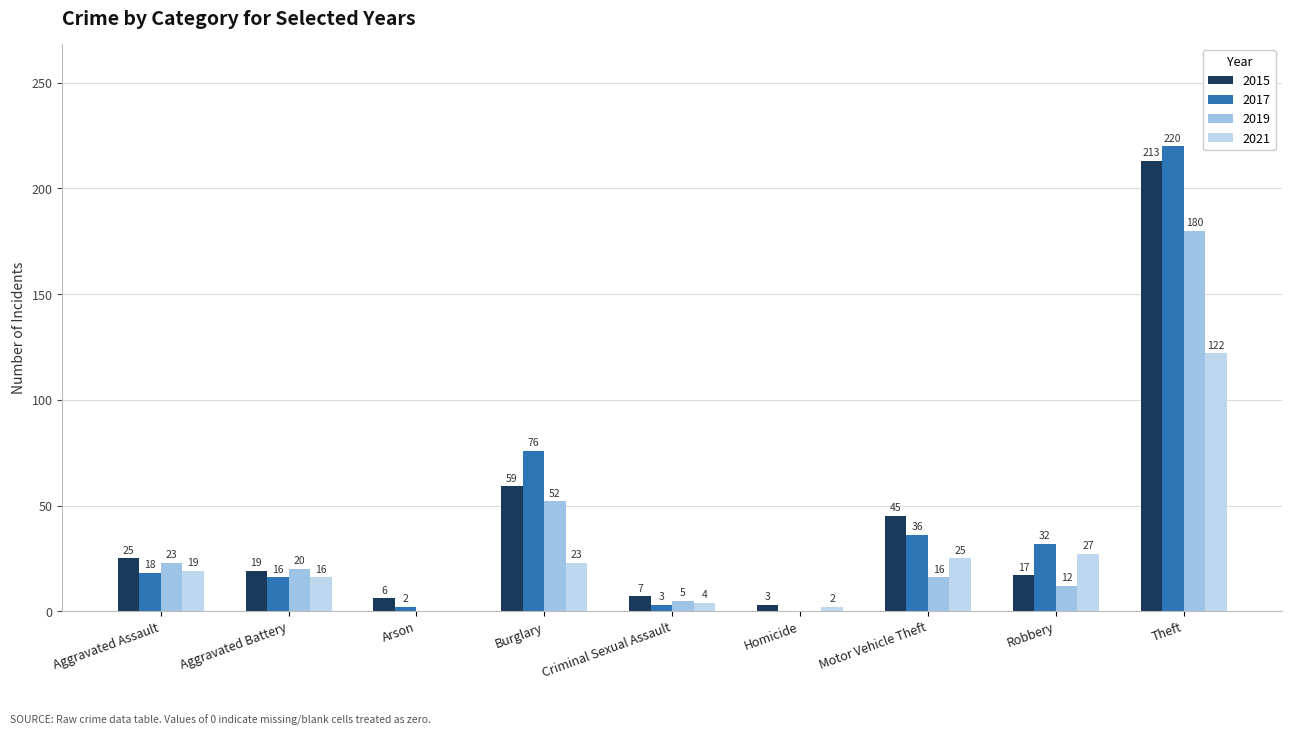

How many data points does each series have?

9